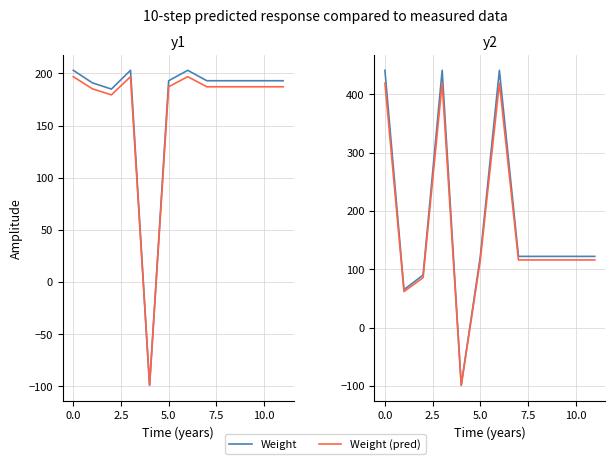

Which series has the largest range (max minus min)?

Weight